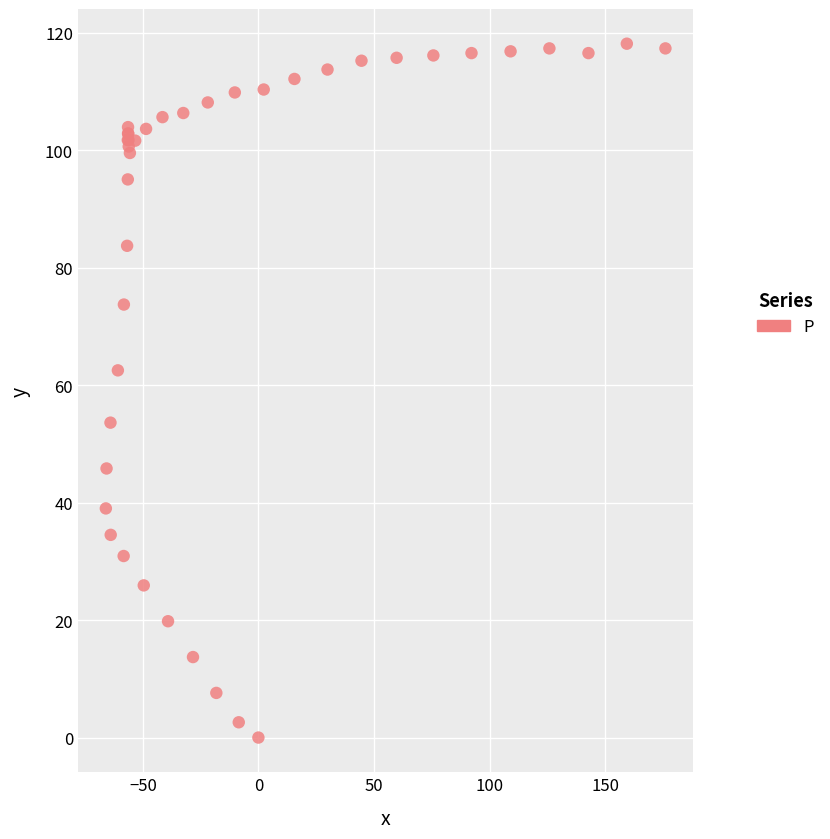

What Y value in the scatter plot is closest to 59?

62.5